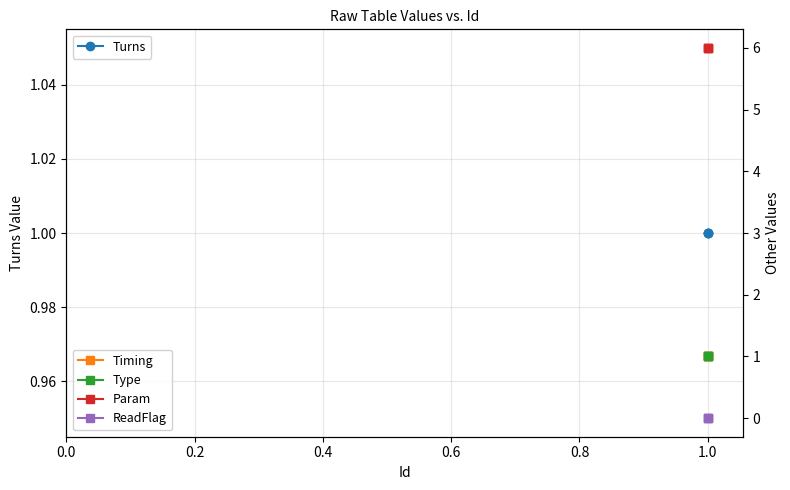

Is this an area chart (filled region under the line)?

No